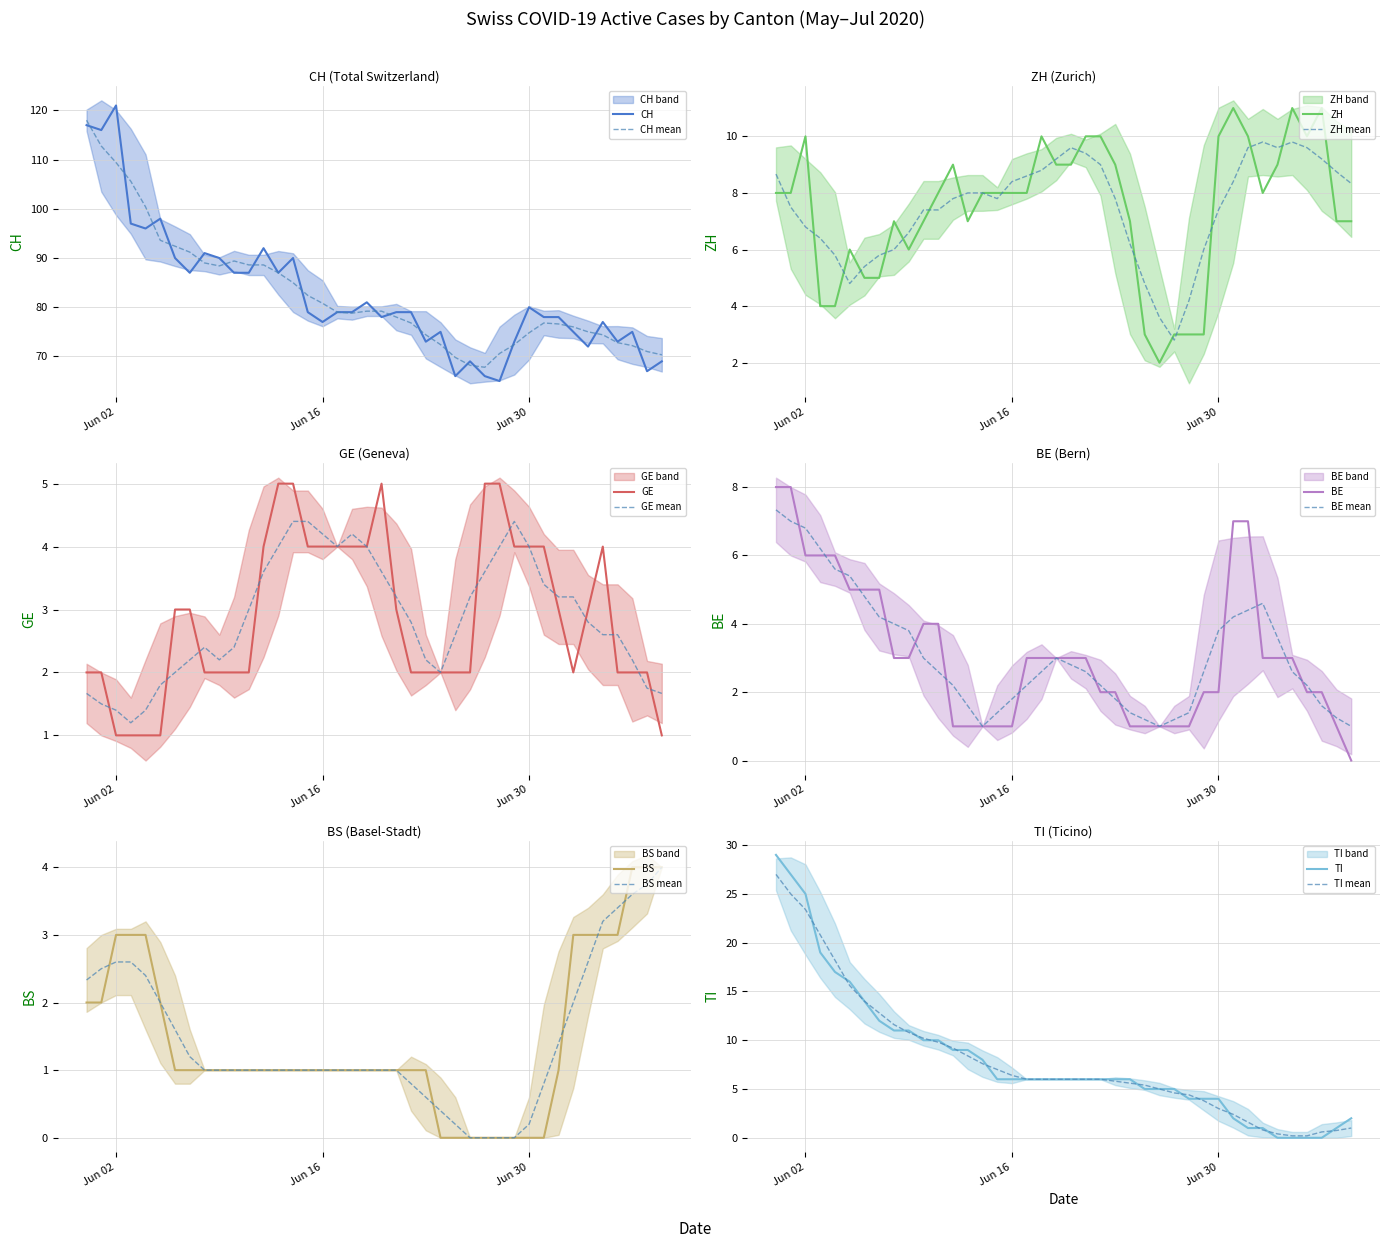

At how many categories does at least one series exceed 7?

40